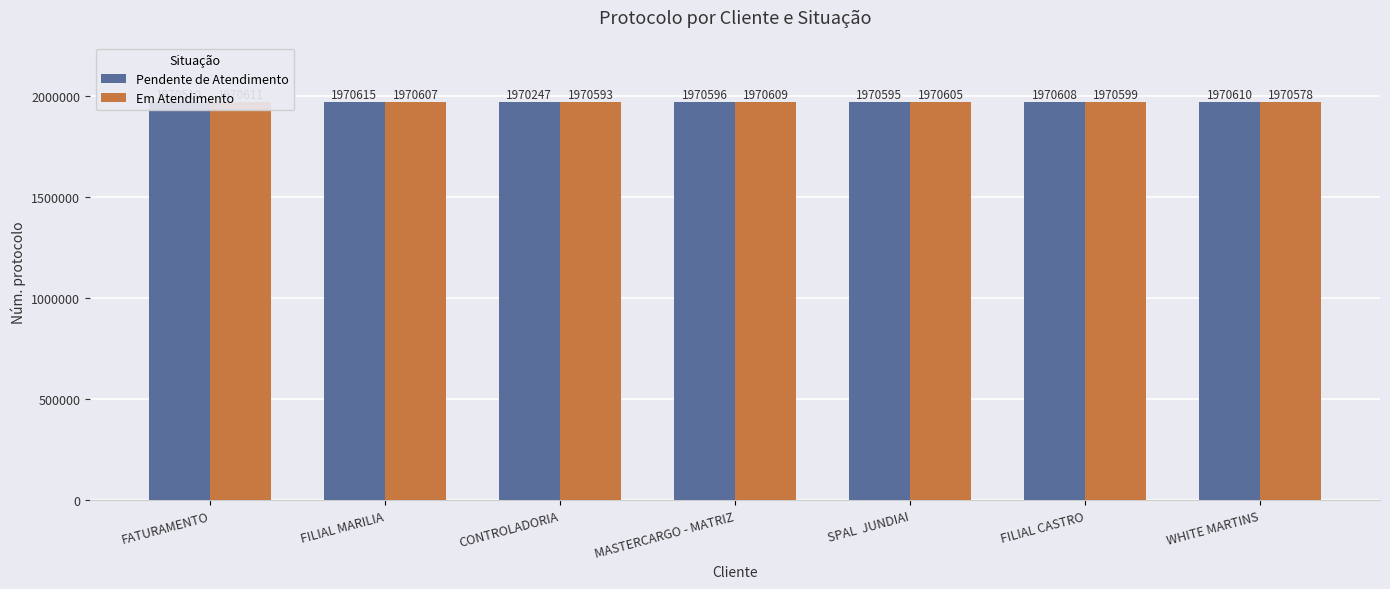

What is the difference between the highest and lowest values at FATURAMENTO?

101